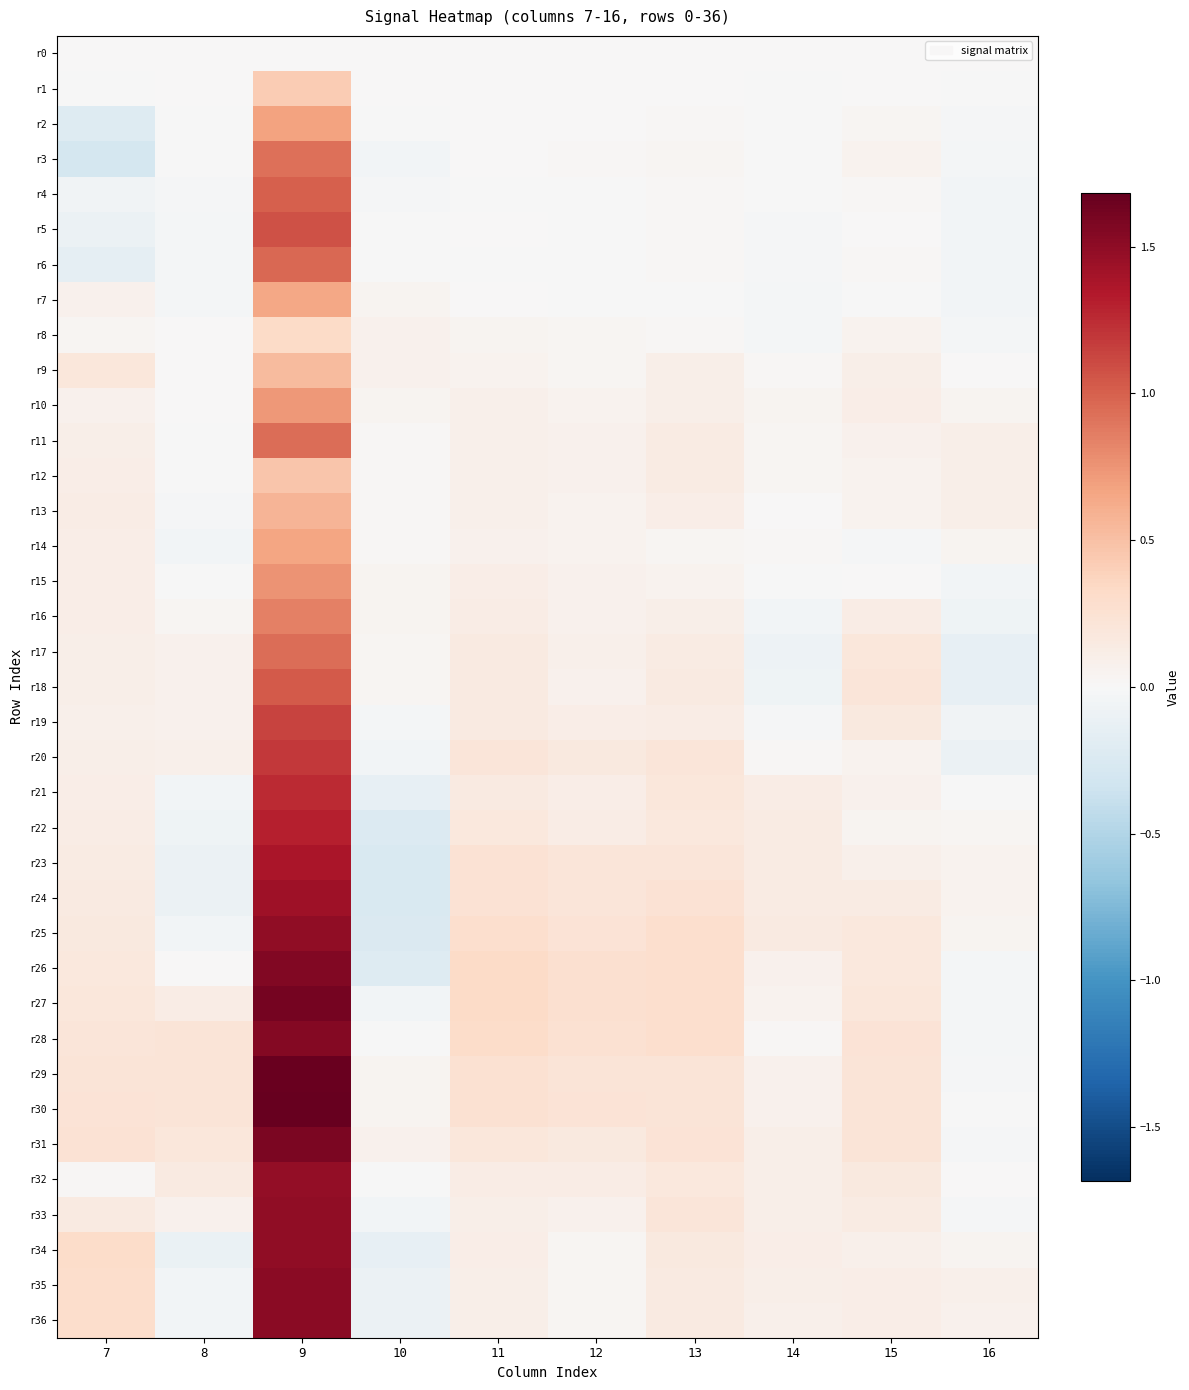

What is the total value across all series at 9?

39.8